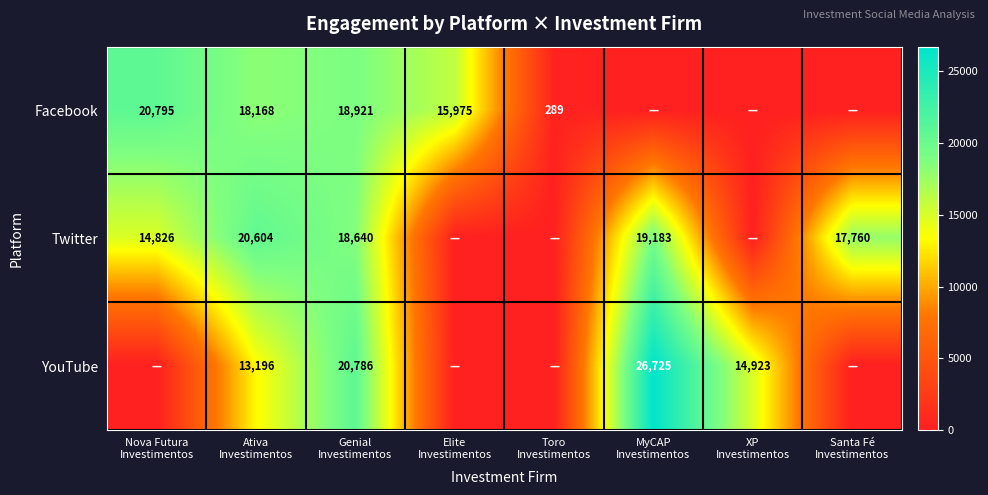

True or false: YouTube has a value of 8664 at XP Investimentos.

False